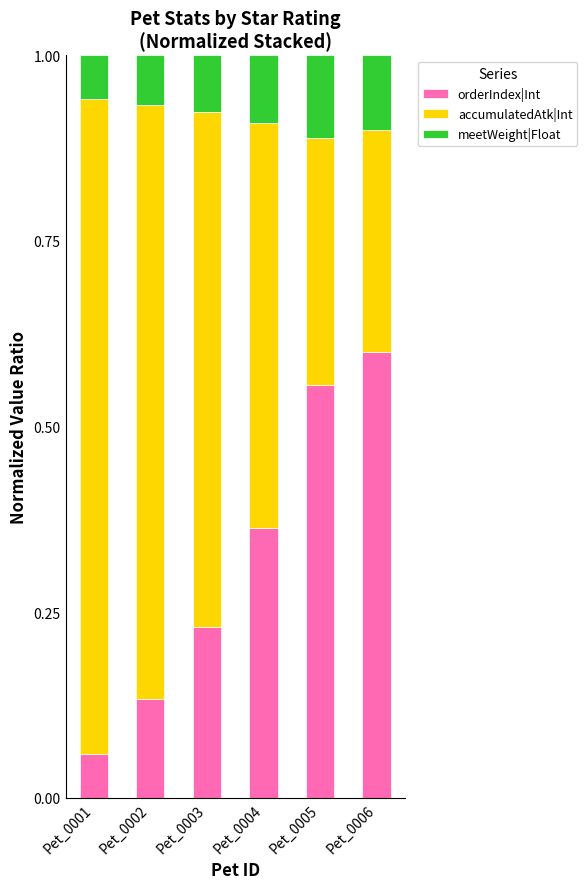

At which label does orderIndex|Int reach its minimum?

Pet_0001